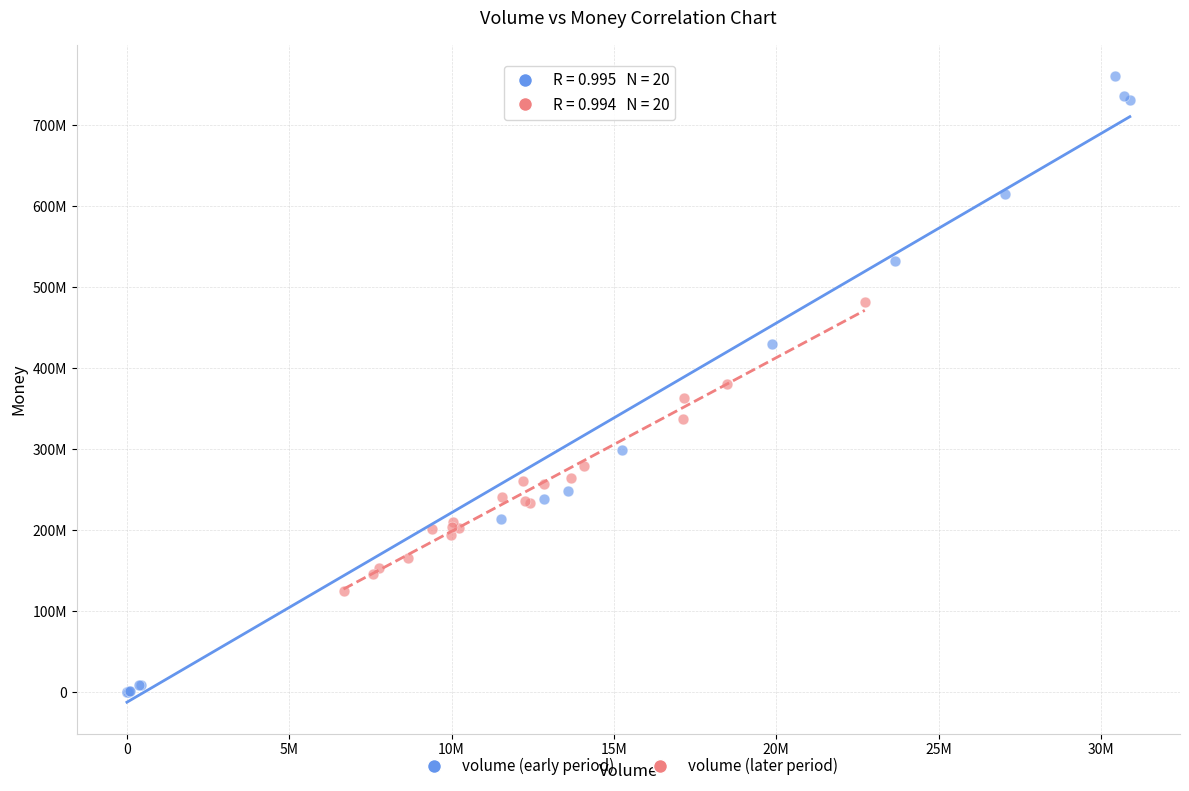

Which series contains the lowest Y value?

volume (early period)